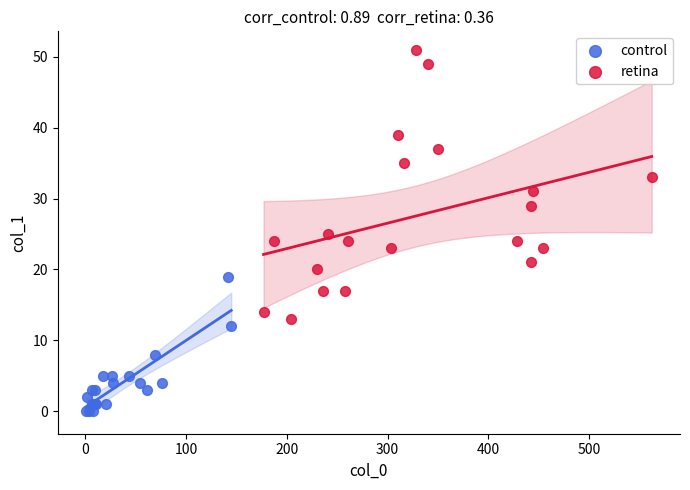

Which series reaches the minimum Y coordinate?

control